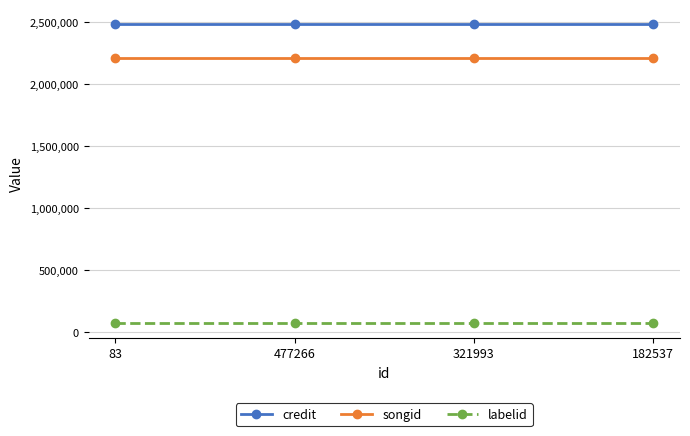

What is the sum of all labelid values?

310316